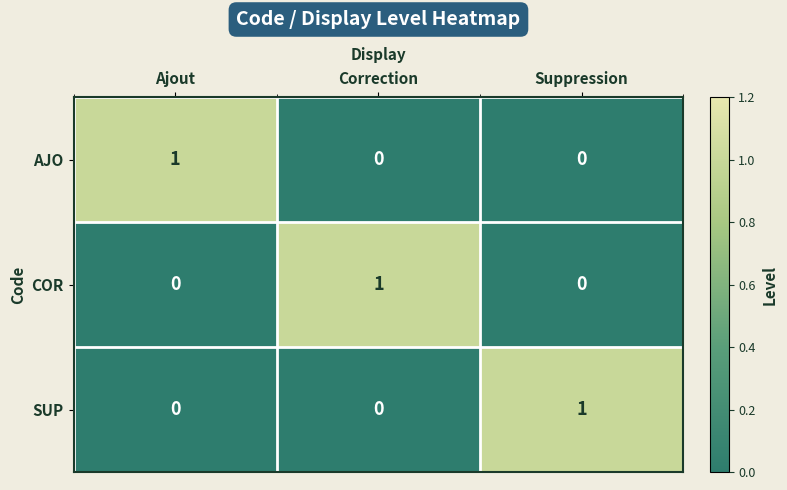

The SUP series shows 1 at Ajout. True or false?

False